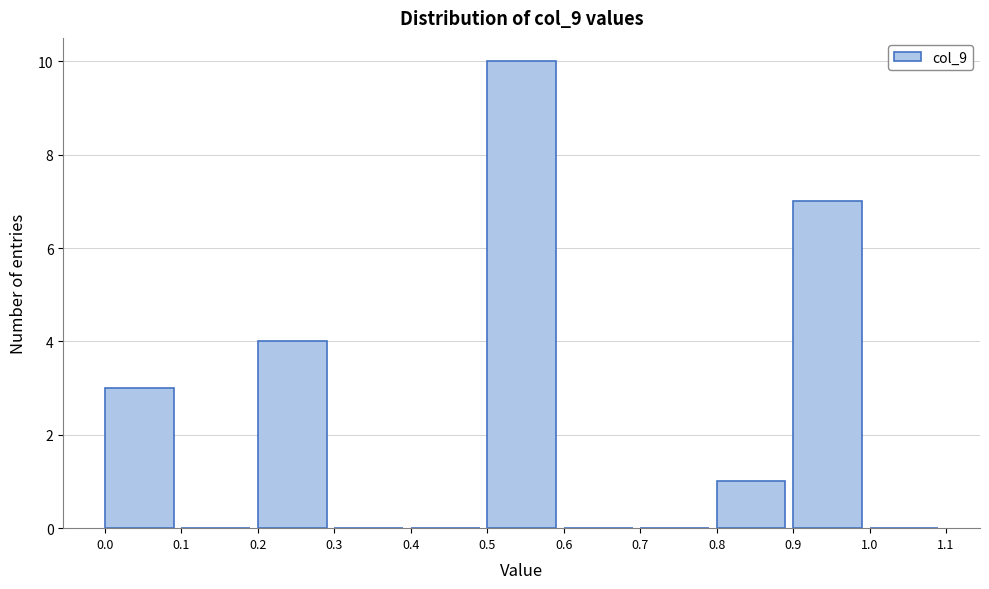

Reading left to right, list every bar in this chart as the range it spans on the x-axis followed by its height. The values are not printed on the chart, so give them approximately, as read against the axis.

0.0 to 0.1: 3
0.1 to 0.2: 0
0.2 to 0.3: 4
0.3 to 0.4: 0
0.4 to 0.5: 0
0.5 to 0.6: 10
0.6 to 0.7: 0
0.7 to 0.8: 0
0.8 to 0.9: 1
0.9 to 1.0: 7
1.0 to 1.1: 0